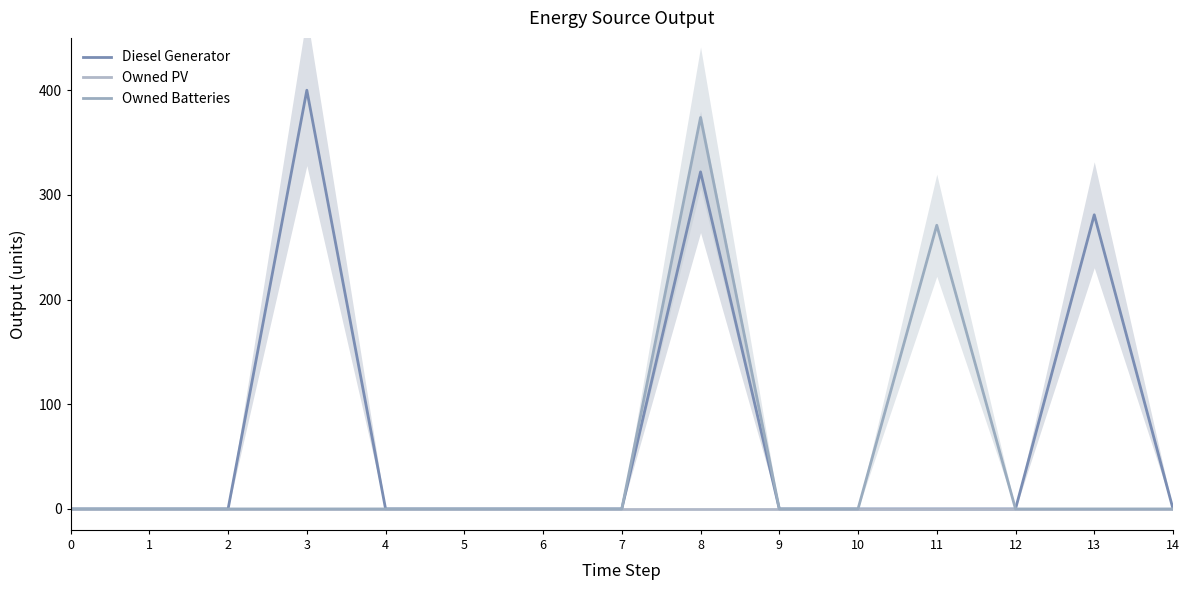

Rank the series by their maximum value, from lowest to highest.

Owned PV, Owned Batteries, Diesel Generator